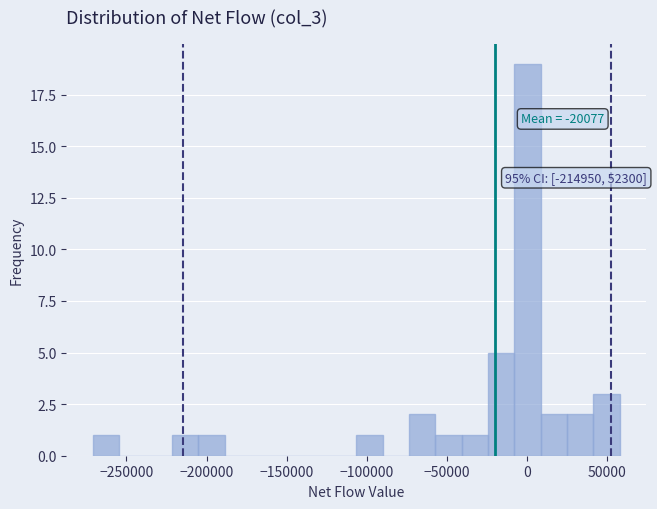

Around what value on the x-axis is the tallest bar? Give the approximate position of its centre, as read against the axis.

0